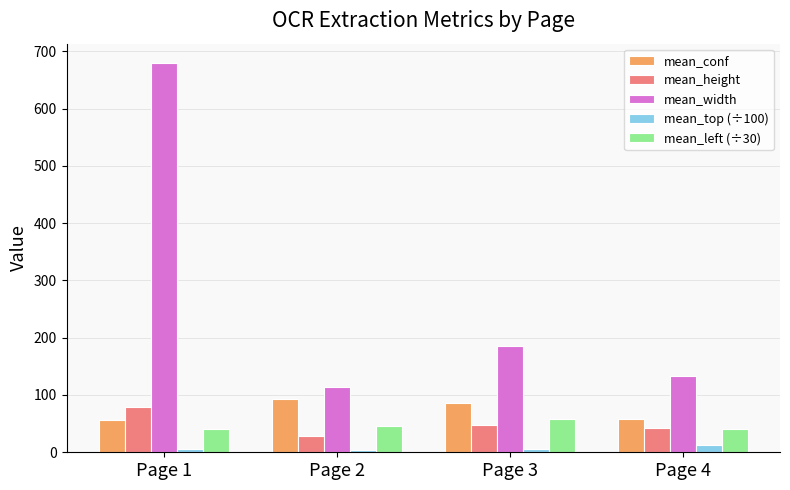

What is the value of the mean_height bar at the 2nd from the left?

28.8